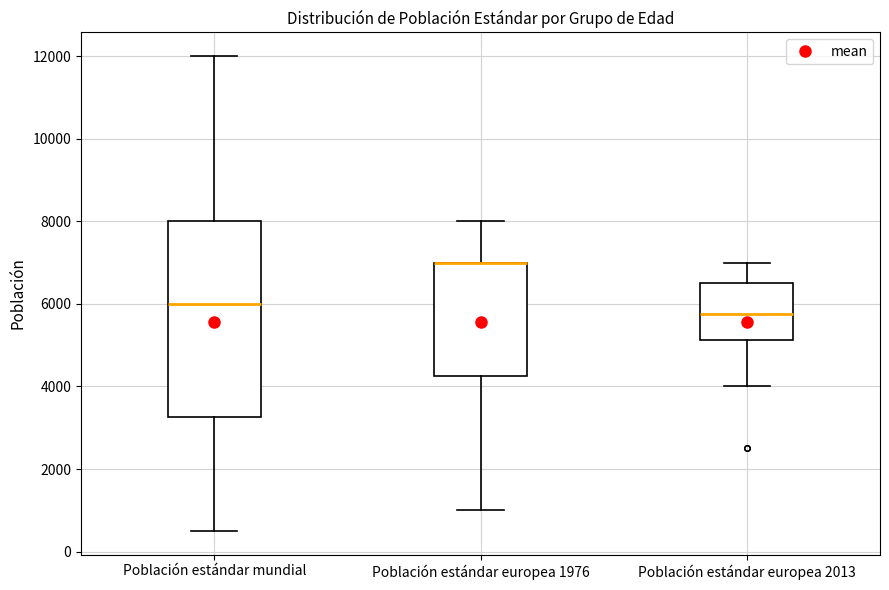

Where does the upper whisker of the box for Población estándar europea 1976 end on the y-axis? The values are not printed on the chart, so give them approximately, as read against the axis.

8000